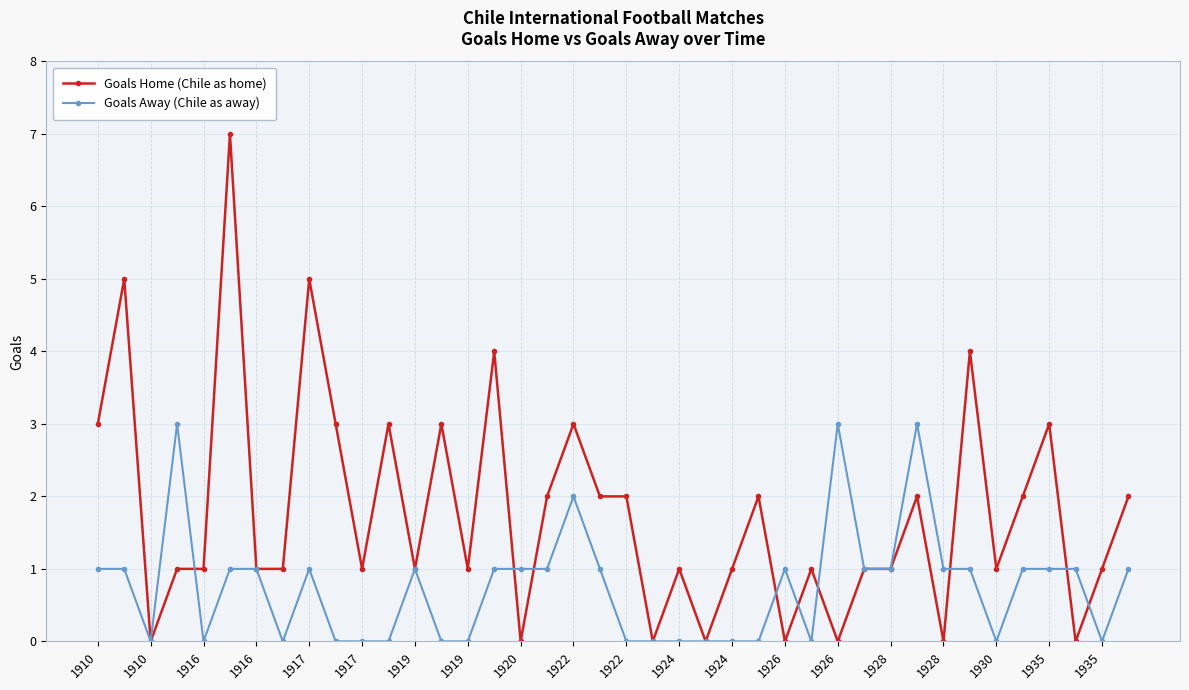

What is the value of the Goals Away (Chile as away) point at the 18th from the left?

1